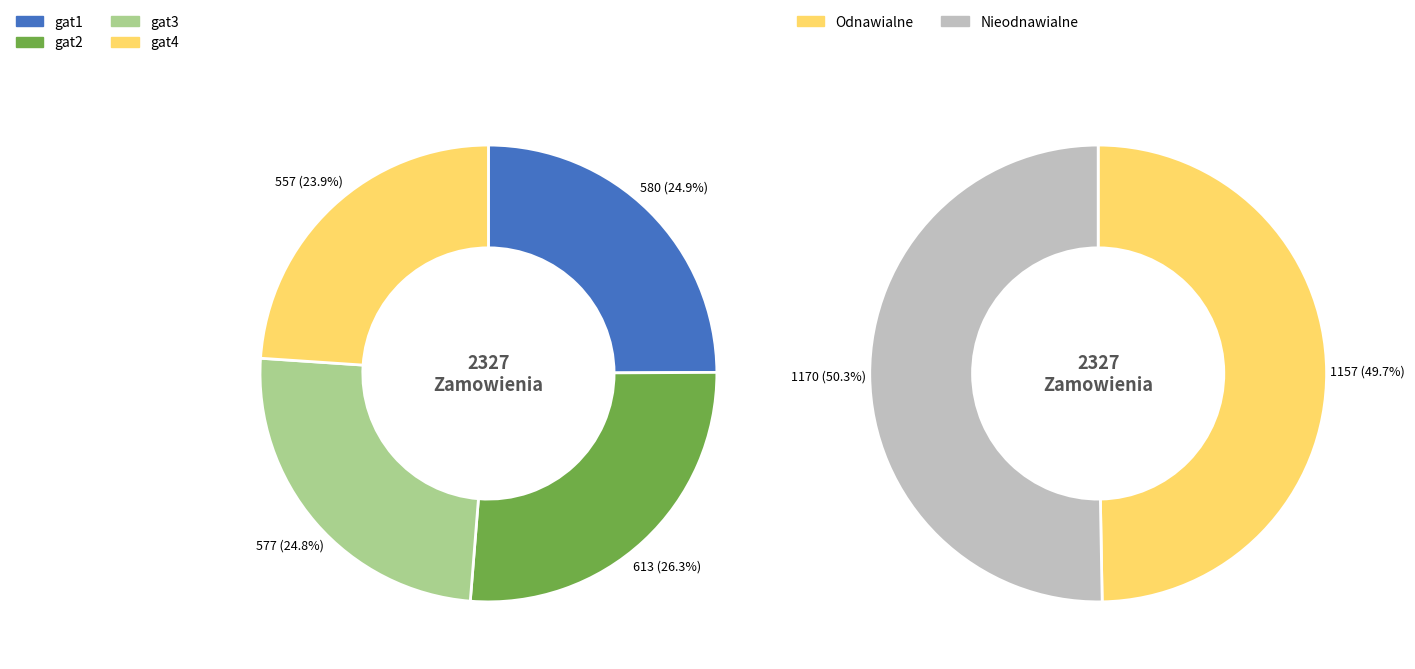

What percentage is the gat3 slice, to the nearest percent?

25%